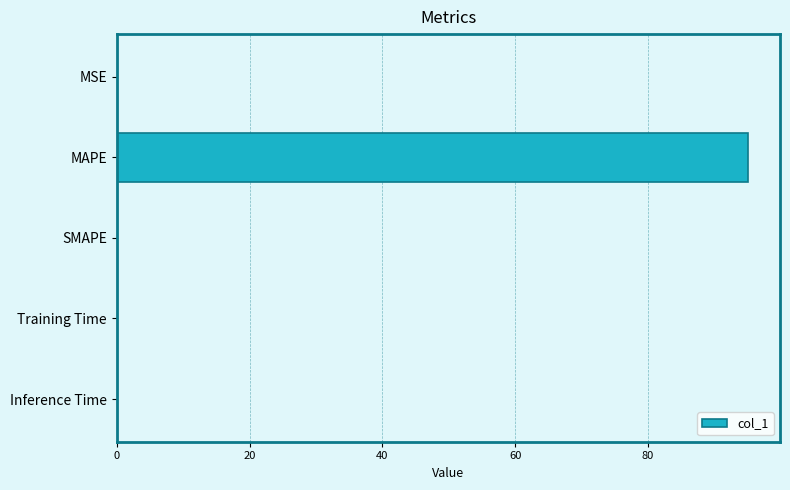

What is the sum of all values?

95.1